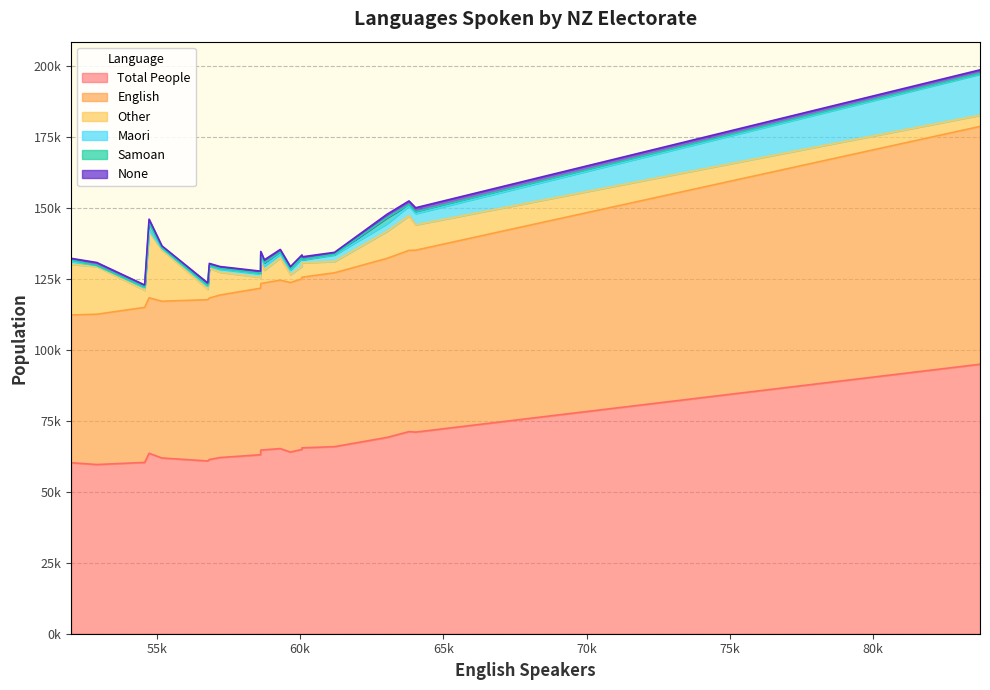

What is the value of the Samoan point at the 10th from the left?

249